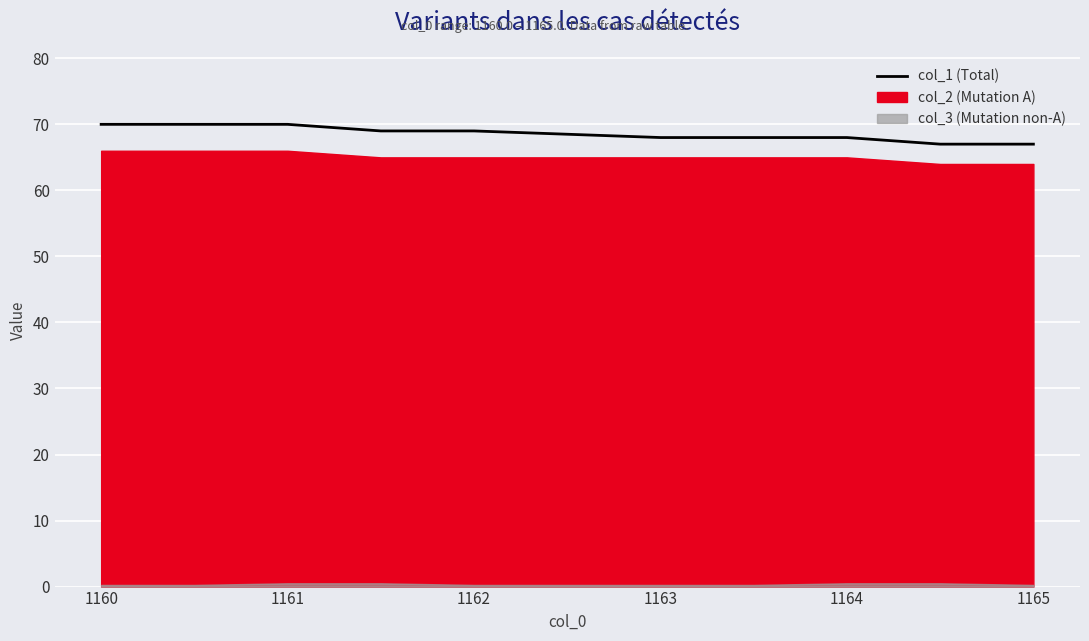

Reading right to left, what are all the values shown in this chart?

67	67	68	68	68	69	69	70	70	70